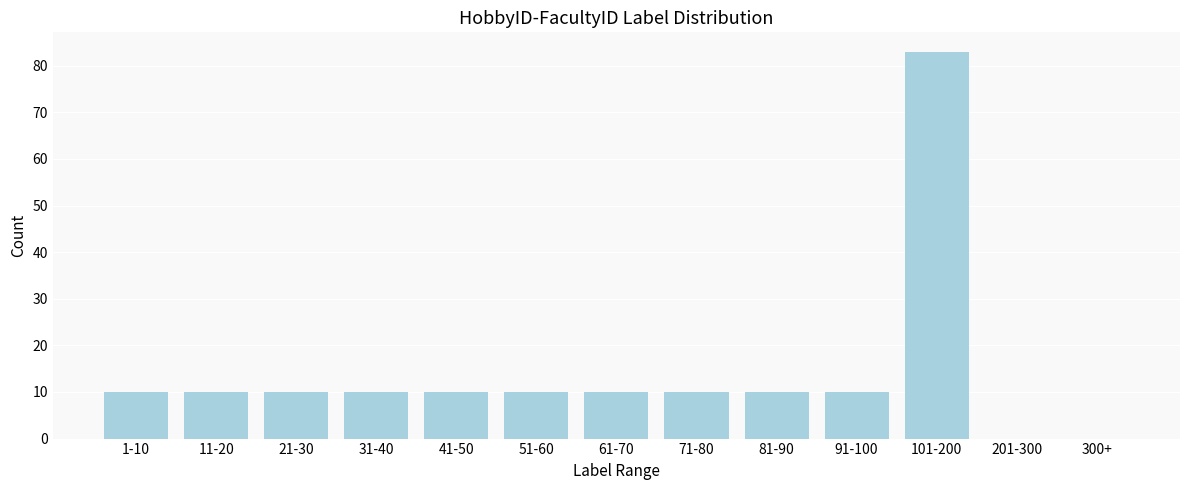

Reading right to left, list all the values displayed in this chart.

300+=0	201-300=0	101-200=83	91-100=10	81-90=10	71-80=10	61-70=10	51-60=10	41-50=10	31-40=10	21-30=10	11-20=10	1-10=10